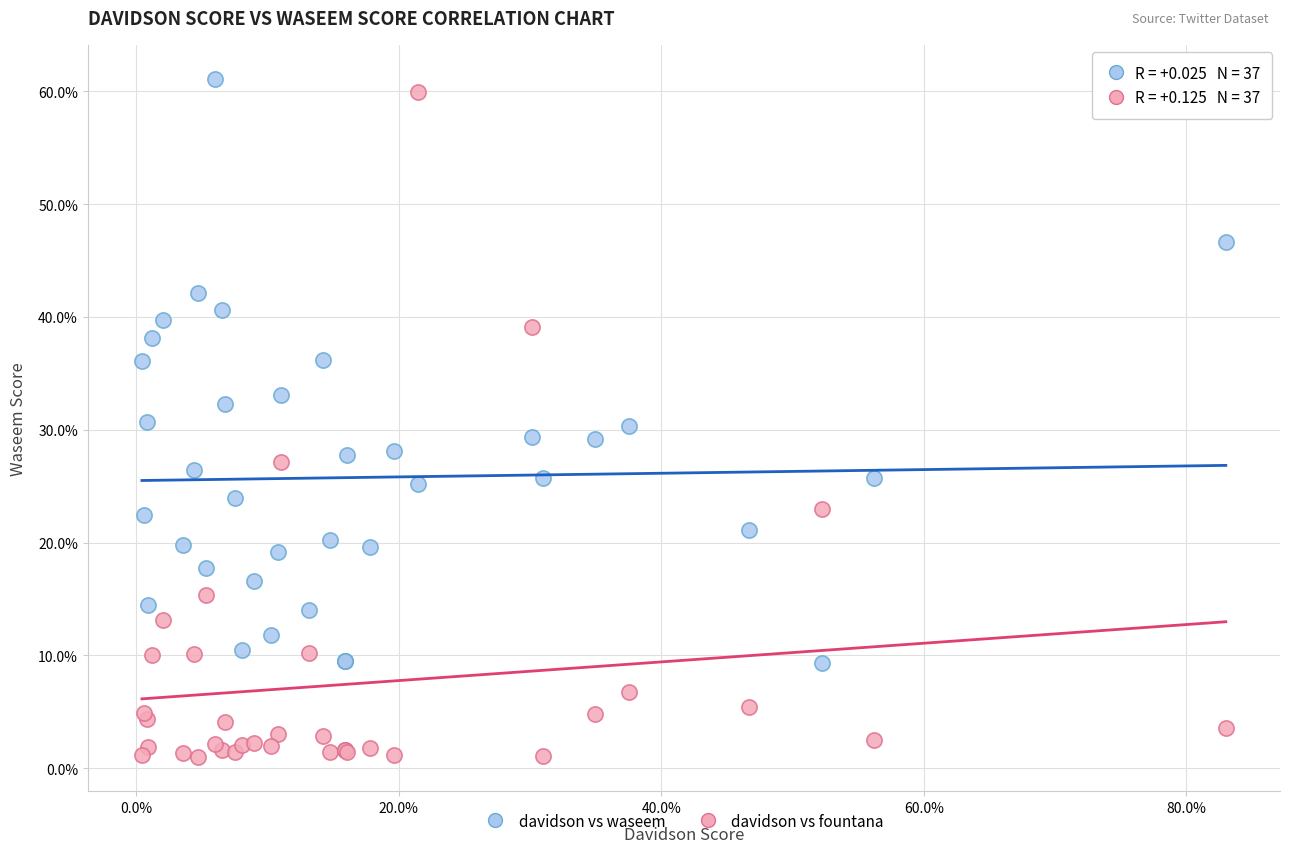

Which series has the widest spread of Y values?

davidson vs fountana